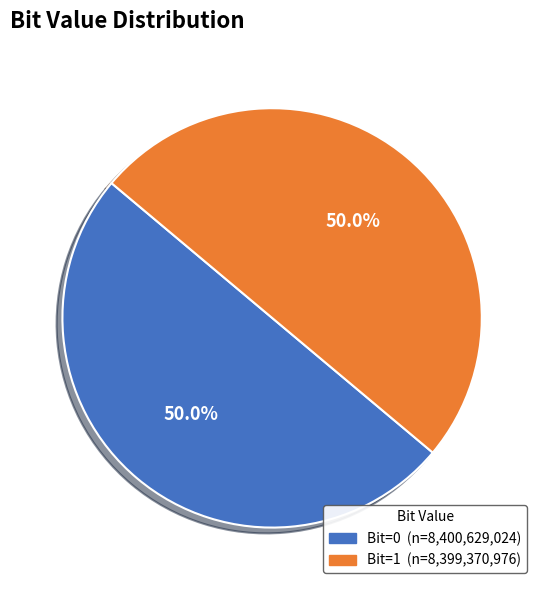

How many segments does this pie chart have?

2